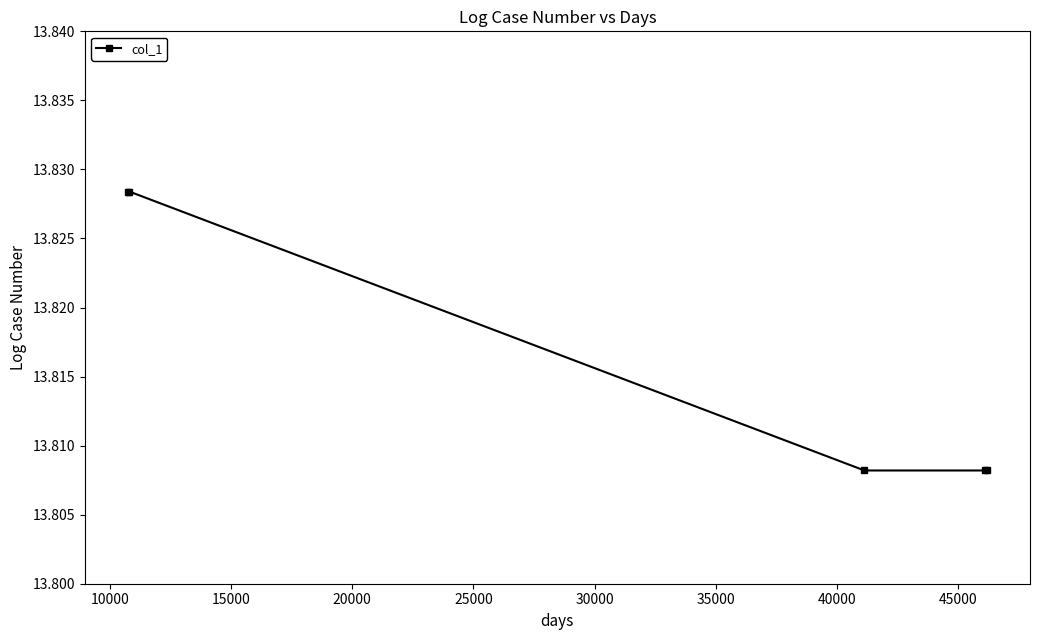

True or false: the data has more than 2 interior local peaks.

False